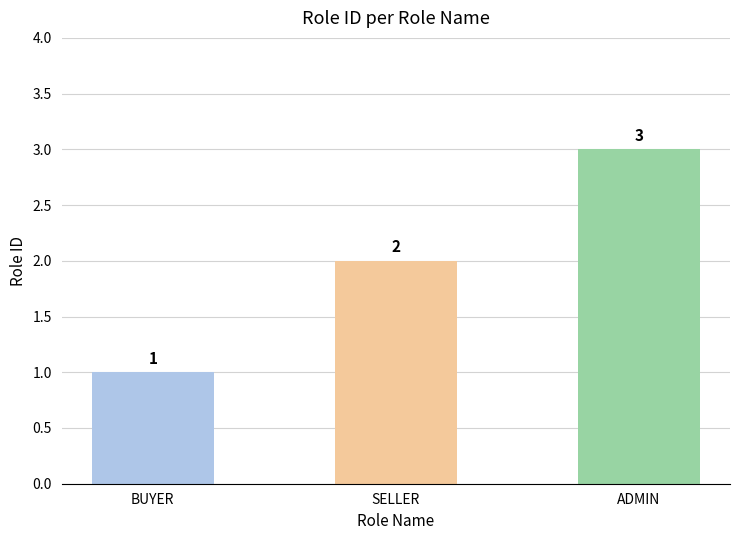

What is the value of the 2nd bar from the left?

2